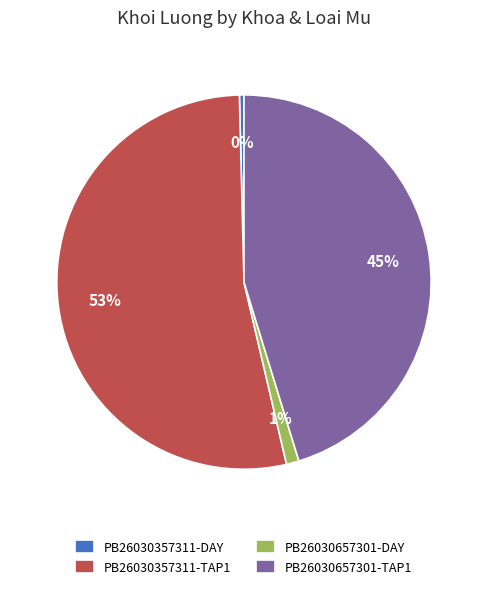

To the nearest percent, what is the combined percentage of PB26030357311-DAY and PB26030657301-DAY?

1%